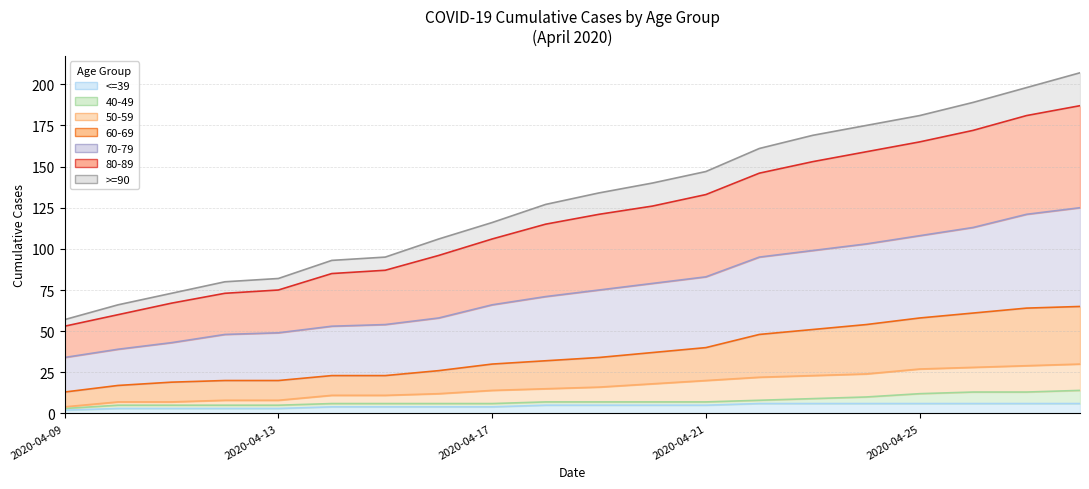

True or false: 70-79 and <=39 intersect in this chart.

False